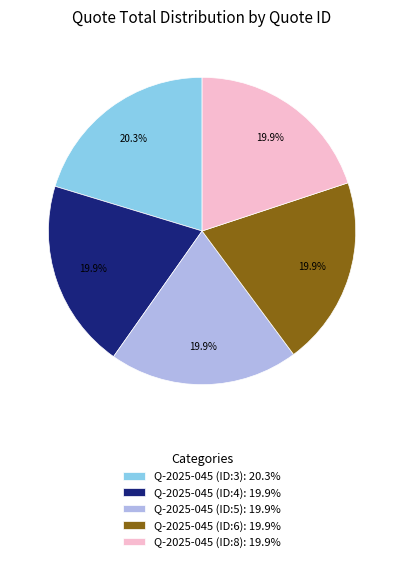

To the nearest percent, what percentage of the pie is Q-2025-045 (ID:3)?

20%